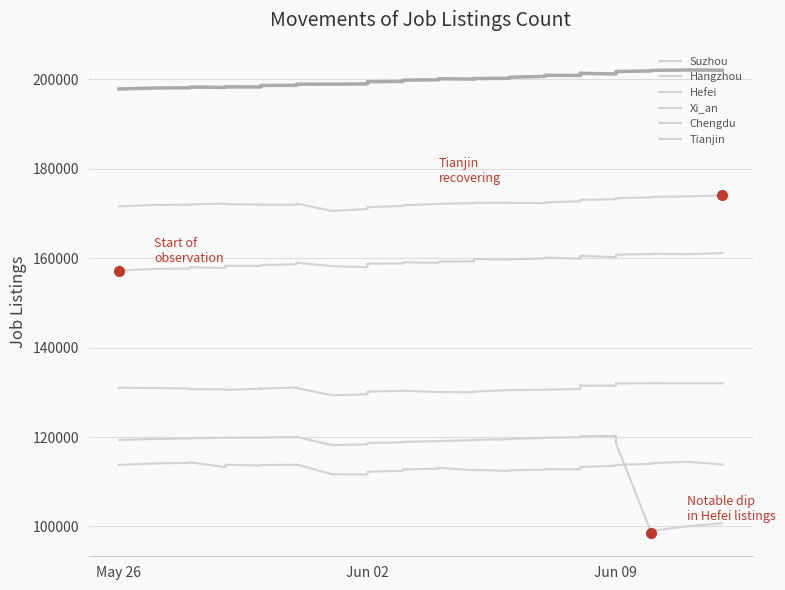

Is it true that Suzhou equals 278240 at 32?

False